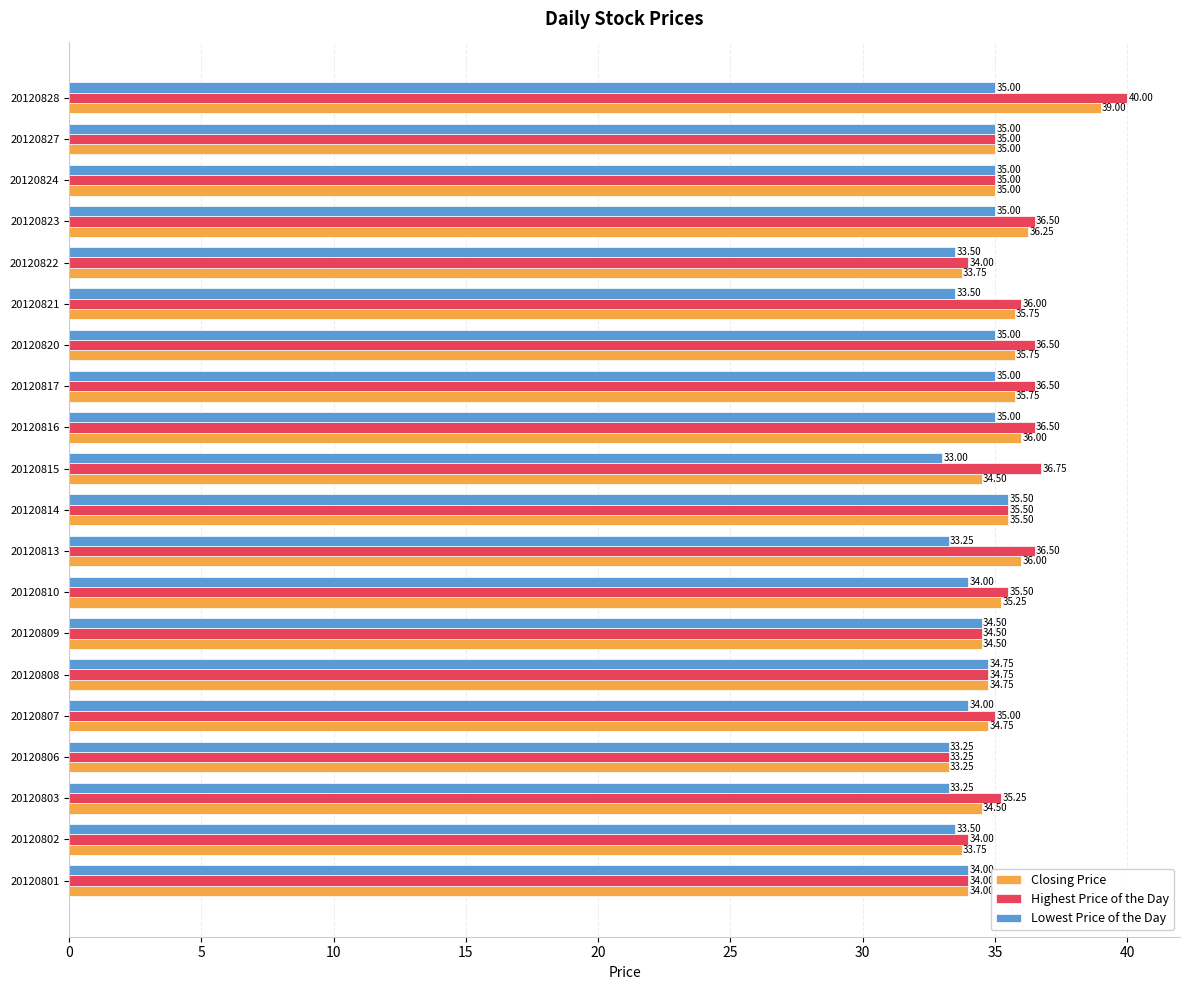

What is the difference between the maximum and minimum values in the Lowest Price of the Day series?

2.5